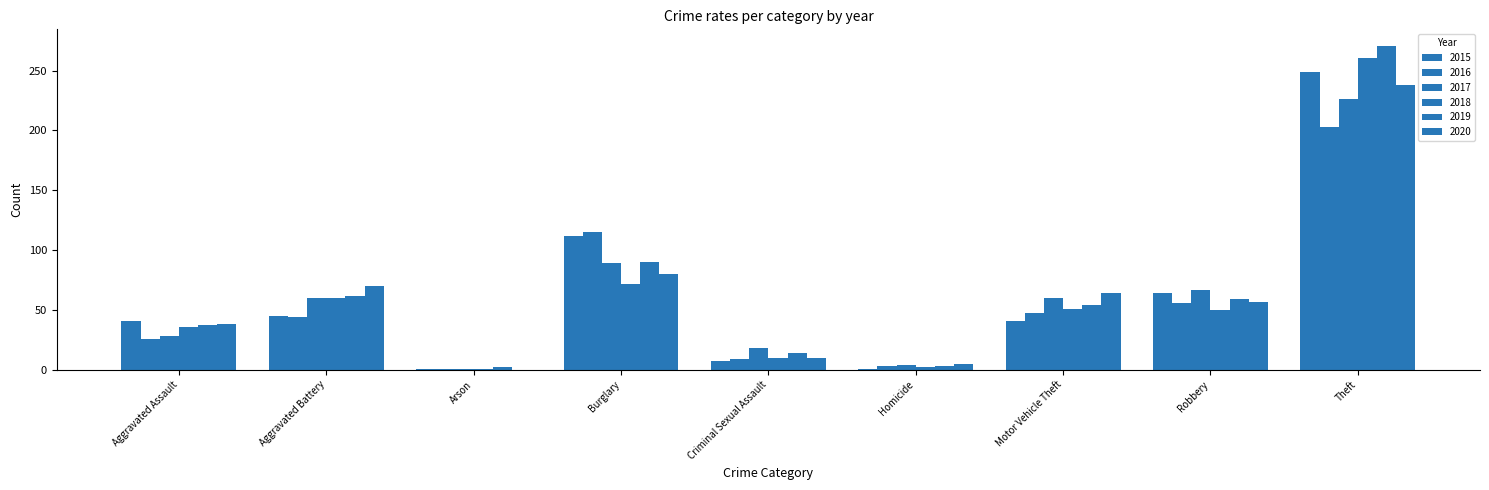

At which label is 2019 closest to 136?

Burglary